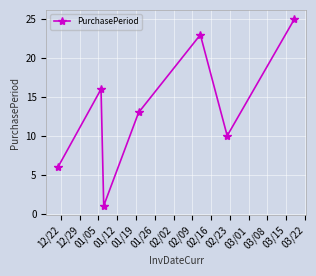

What is the maximum value shown in the chart?

25